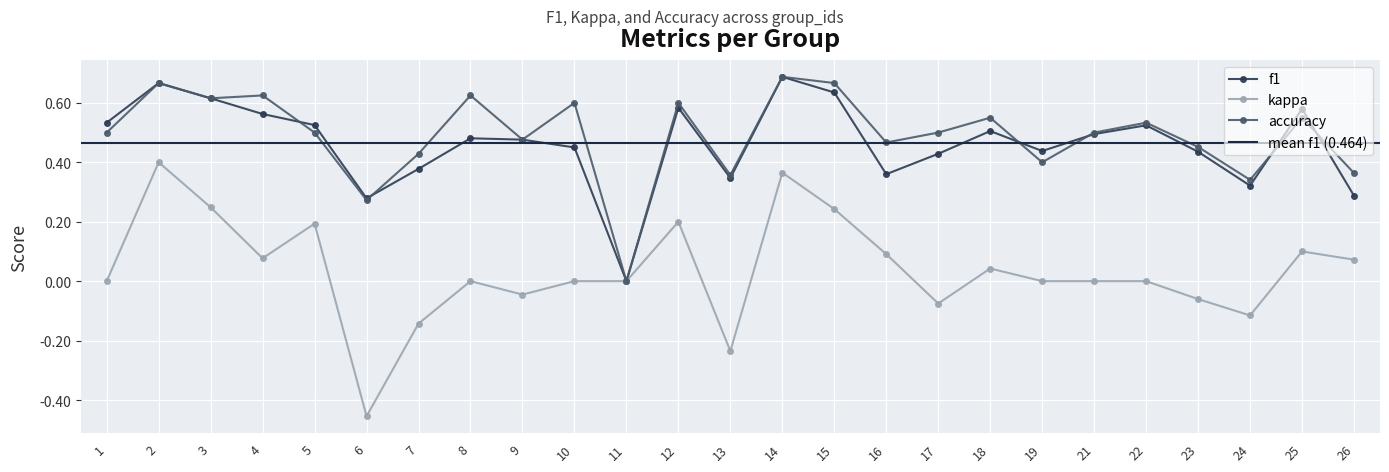

True or false: accuracy and kappa intersect in this chart.

False